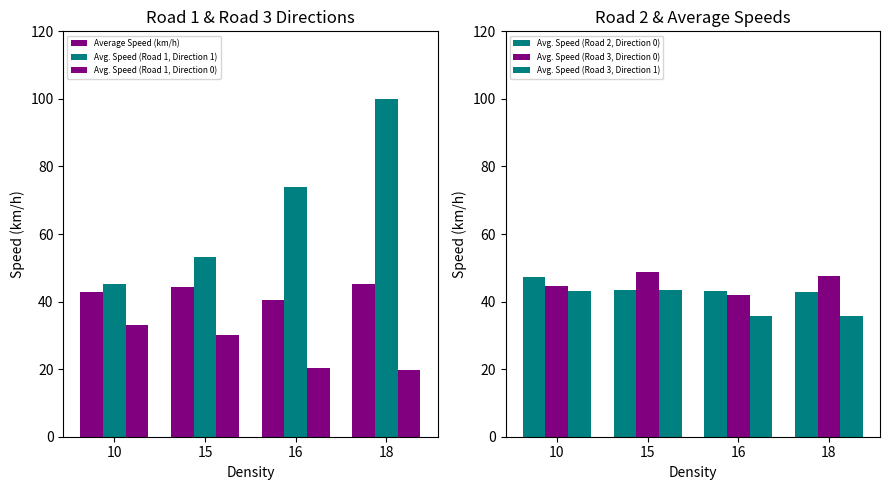

Is the value of Avg. Speed (Road 2, Direction 0) at 18 greater than the value of Avg. Speed (Road 3, Direction 1) at 15?

No